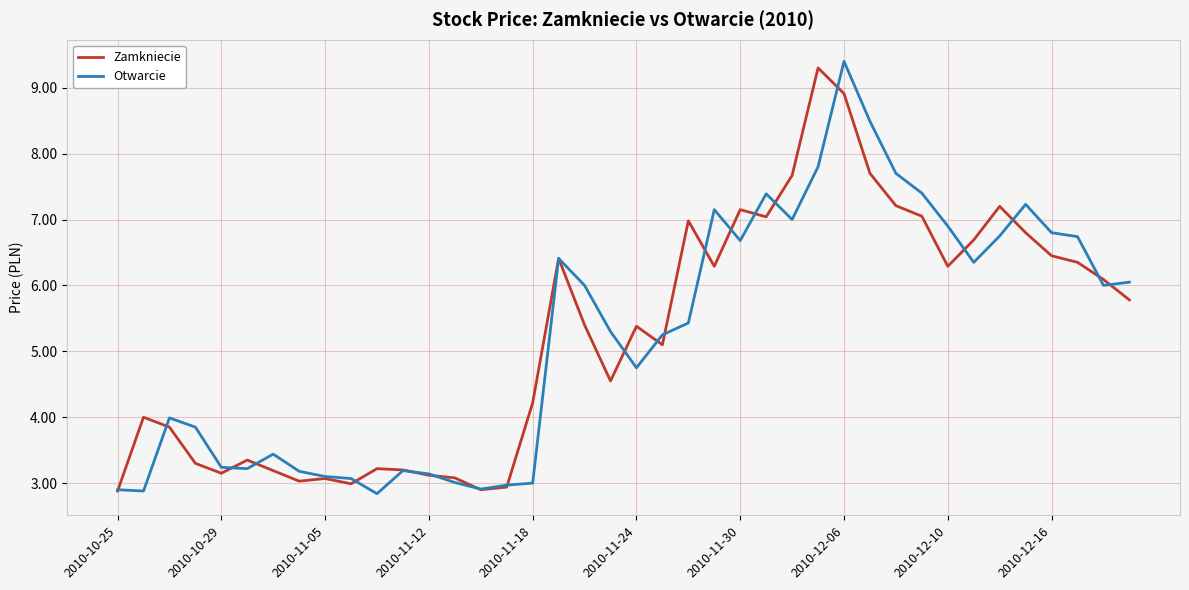

What is the smallest value displayed?

2.8